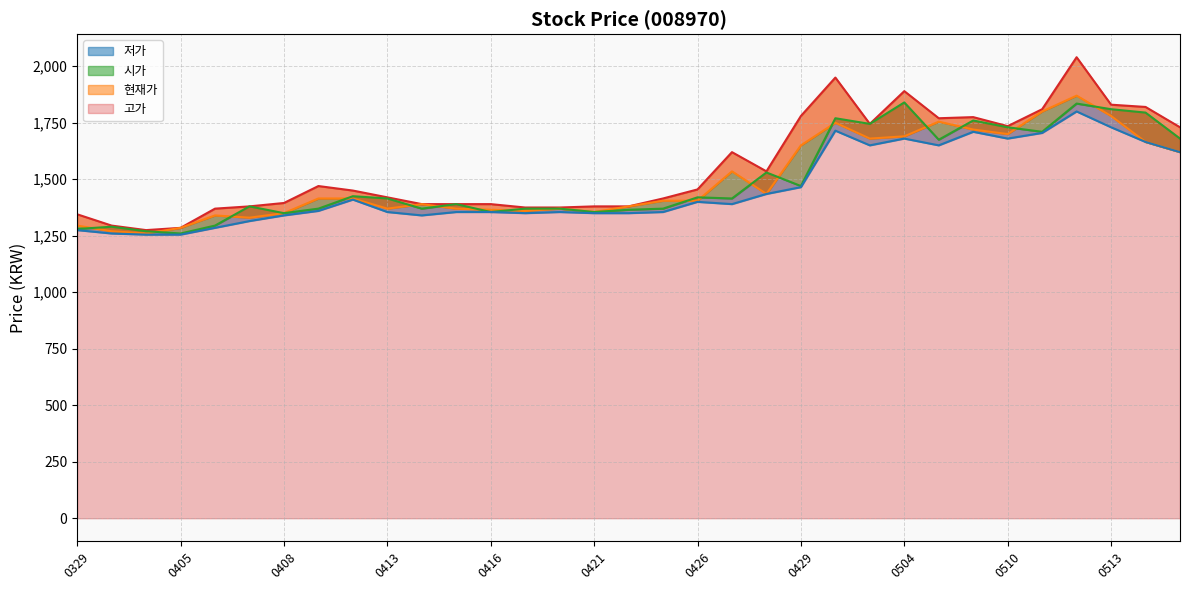

At which category does 시가 reach its first local valley?

0405